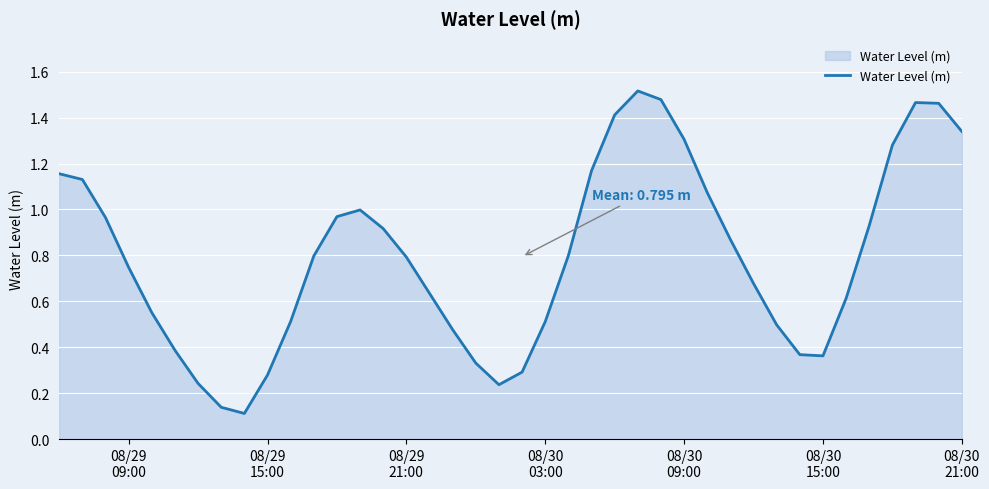

What is the difference between the maximum and minimum values?

1.4